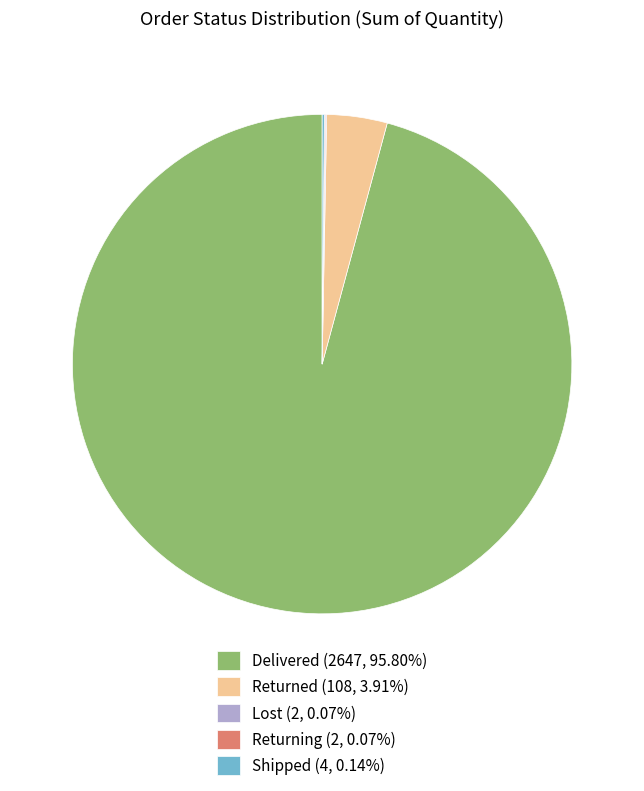

Does any single category account for the majority?

Yes